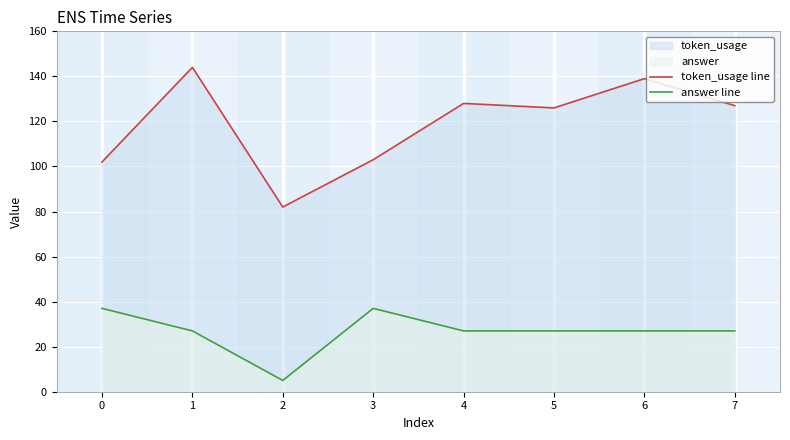

True or false: token_usage line and answer line cross at least once.

False